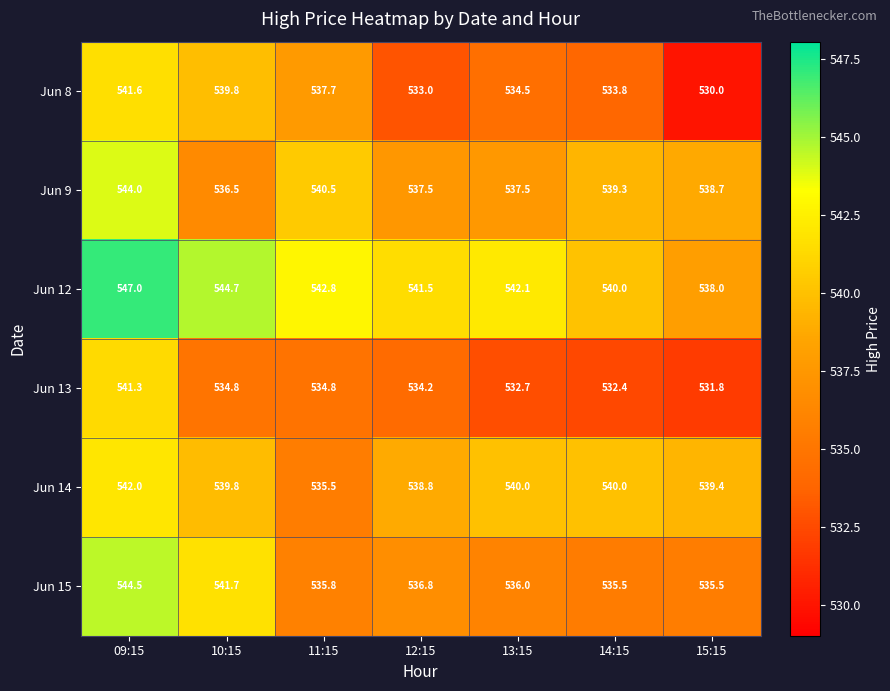

Count the number of data series in this chart.

6